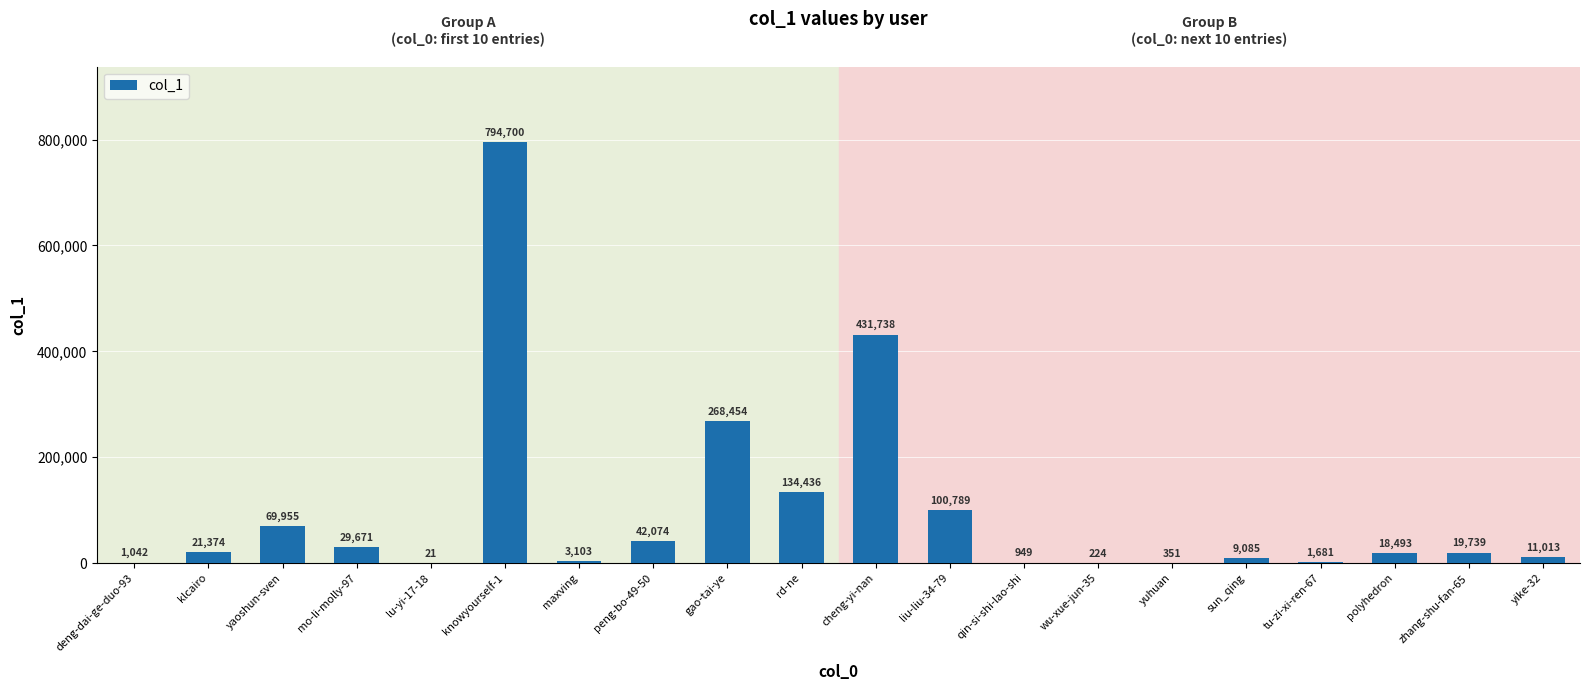

Read the value at zhang-shu-fan-65, to the nearest 100.

19700